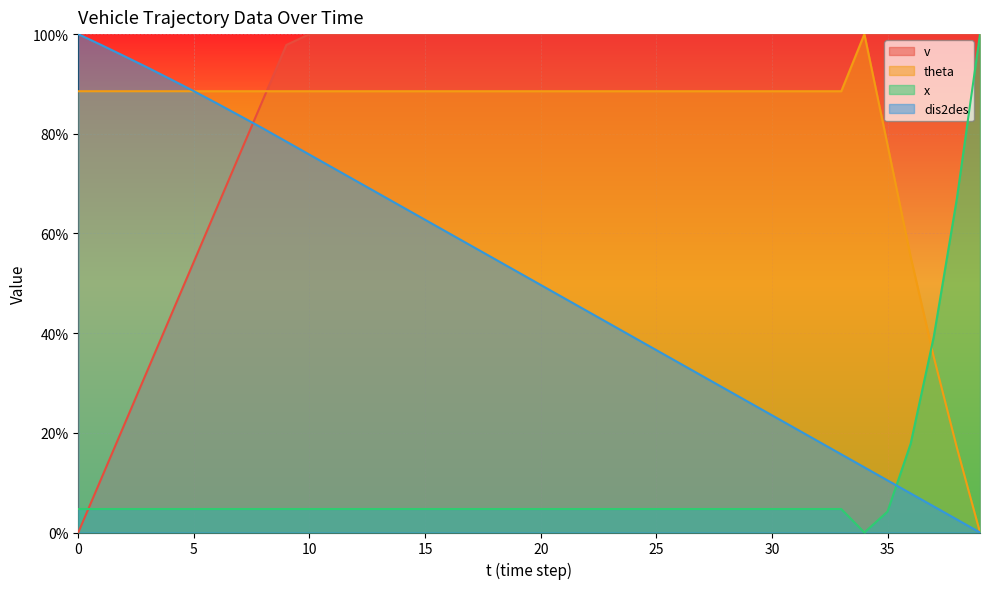

Which series ends up on top after the final intersection of v and dis2des?

v